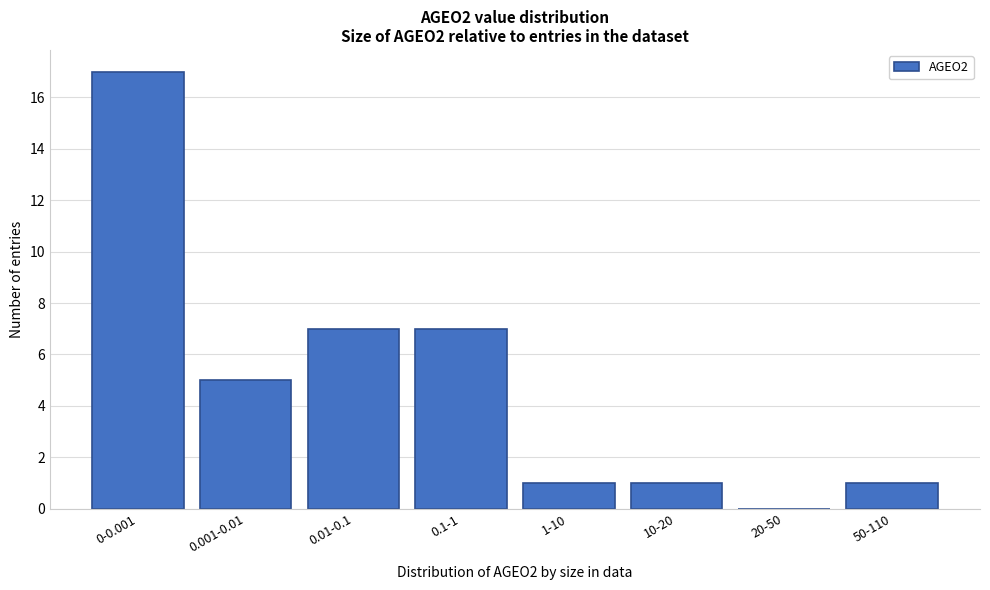

Reading left to right, what are all the values shown in this chart?

0-0.001=17	0.001-0.01=5	0.01-0.1=7	0.1-1=7	1-10=1	10-20=1	20-50=0	50-110=1